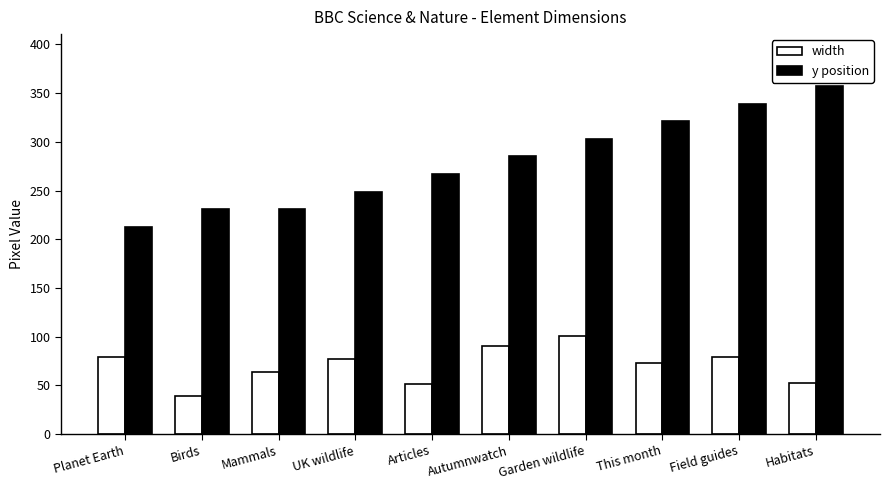

How many values in the y position series are below 285?

5